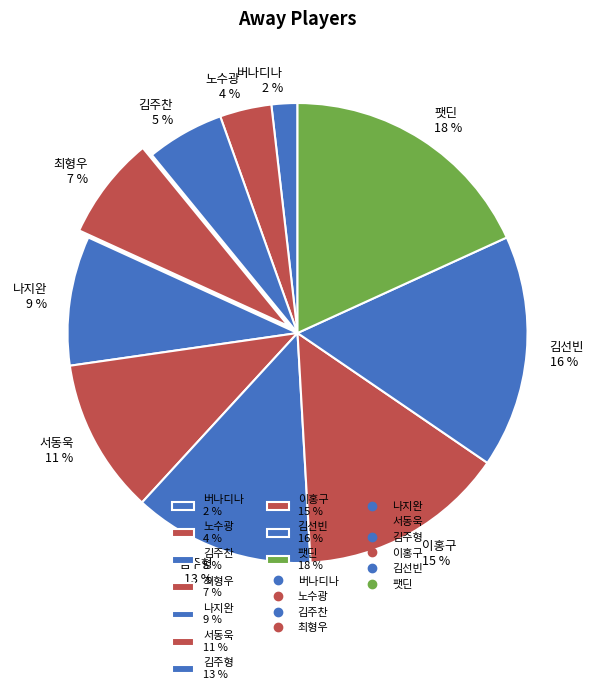

Rank the categories by value from lowest to highest.

버나디나, 노수광, 김주찬, 최형우, 나지완, 서동욱, 김주형, 이홍구, 김선빈, 팻딘